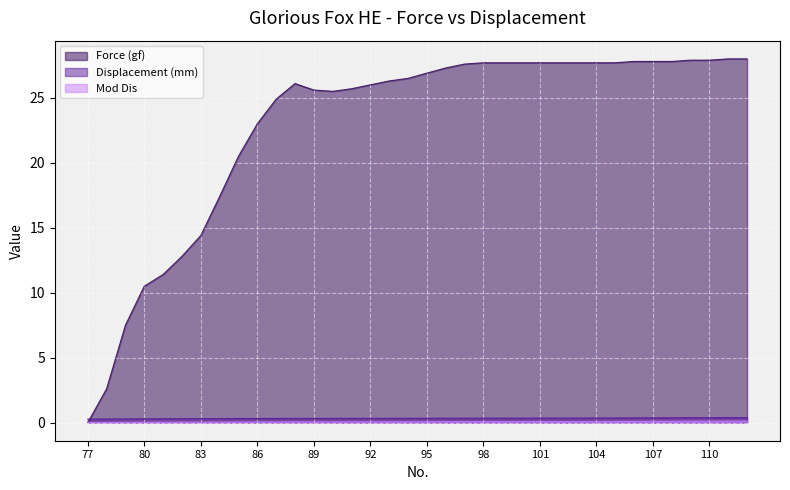

Rank the series at 92 from highest to lowest value.

Force (gf), Displacement (mm), Mod Dis